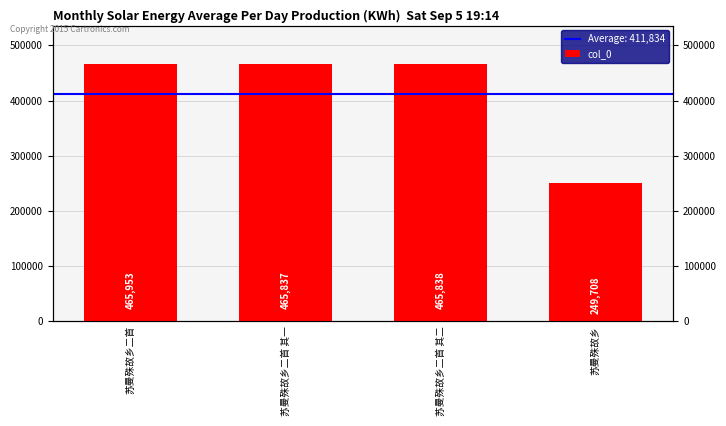

How many bars are there in total?

4